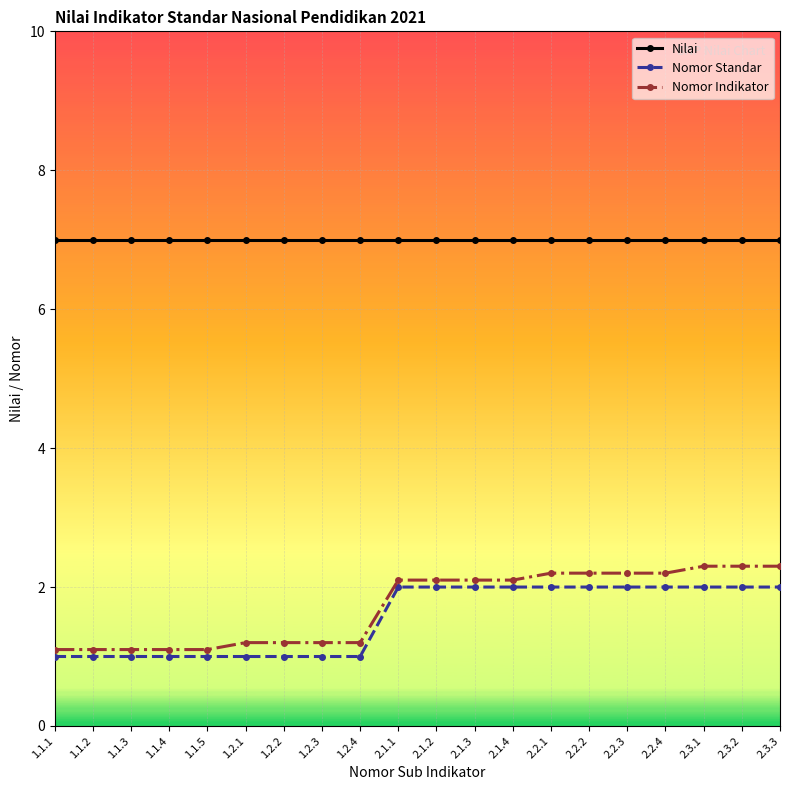

Is the value of Nomor Indikator at 2.3.3 greater than the value of Nomor Standar at 2.2.4?

Yes